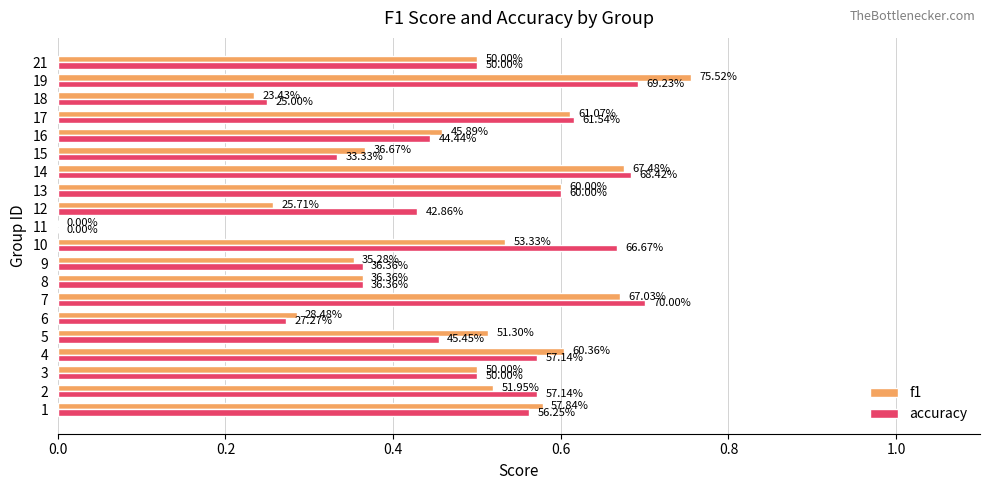

How many accuracy values are between 0 and 1?

20